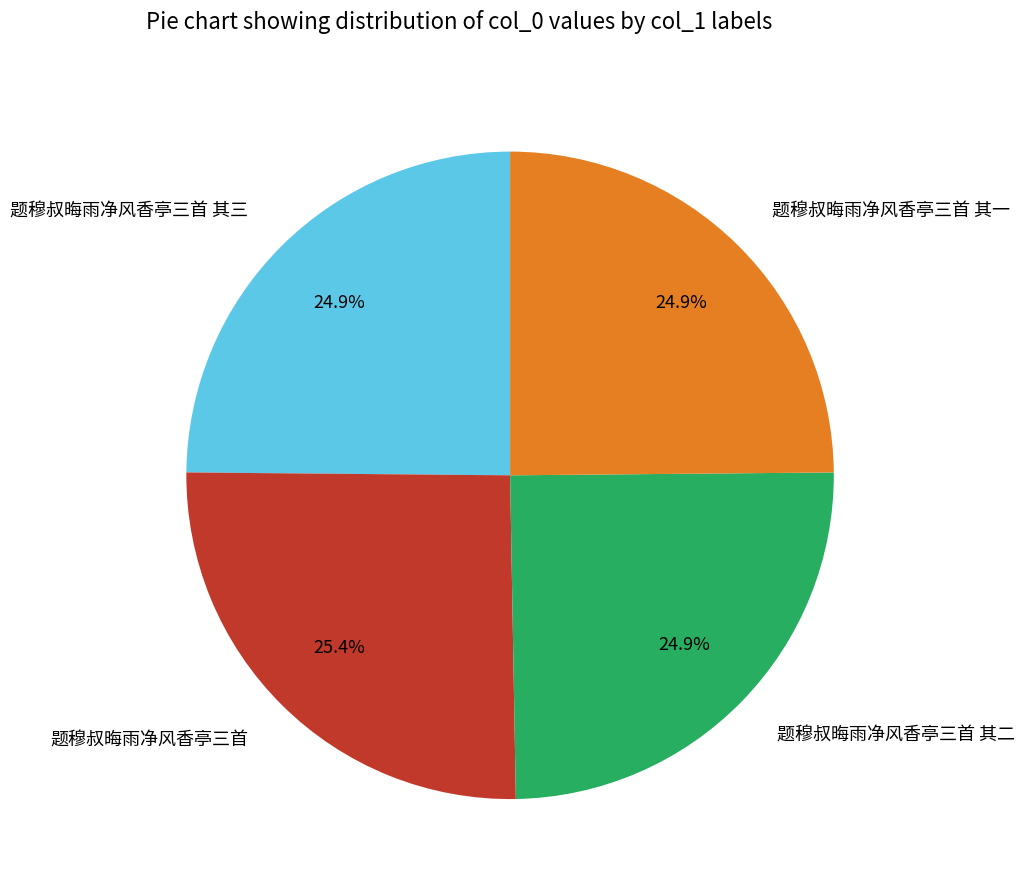

What is the largest slice in the pie chart?

题穆叔晦雨净风香亭三首